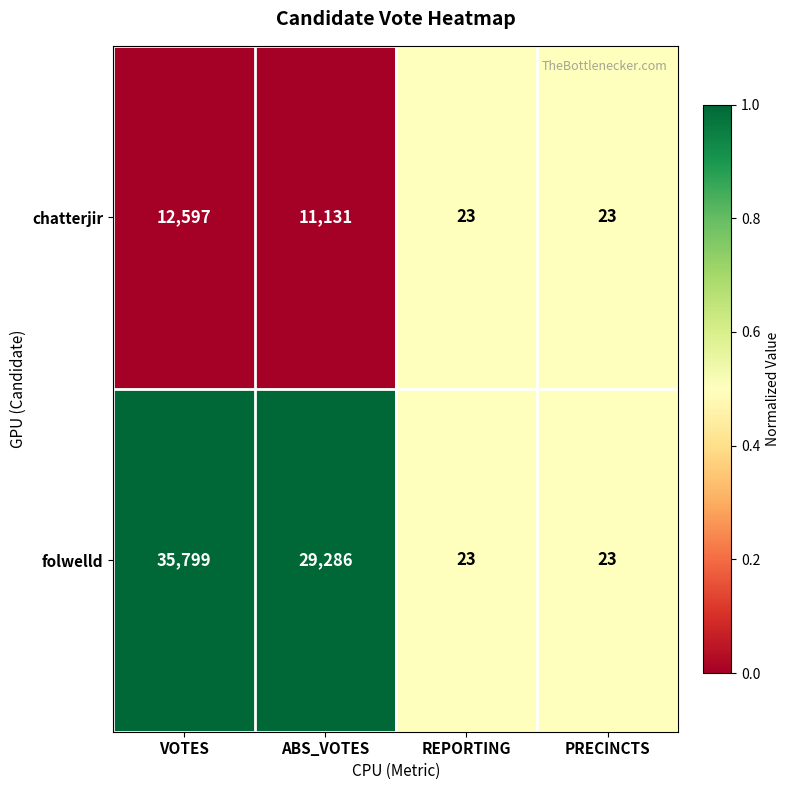

What is the spread (max minus min) of values at ABS_VOTES?

18155